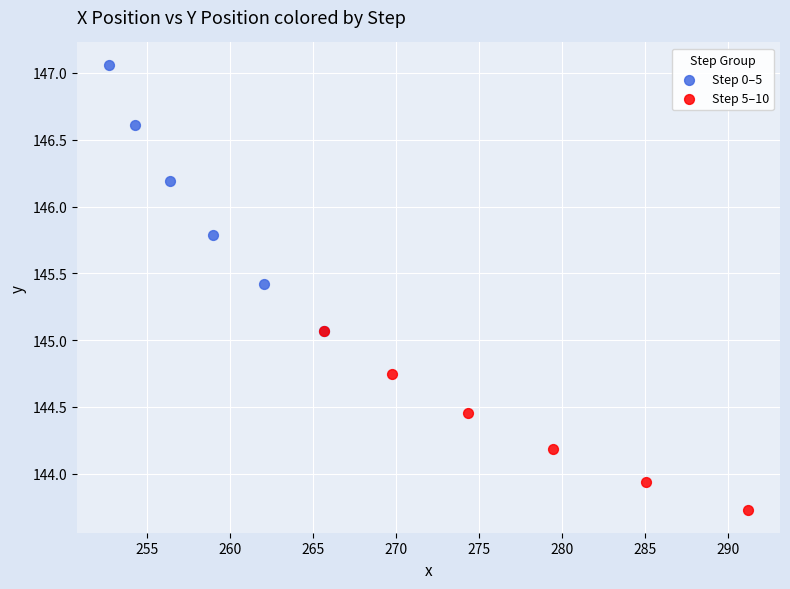

Which series reaches the maximum Y coordinate?

Step 0–5